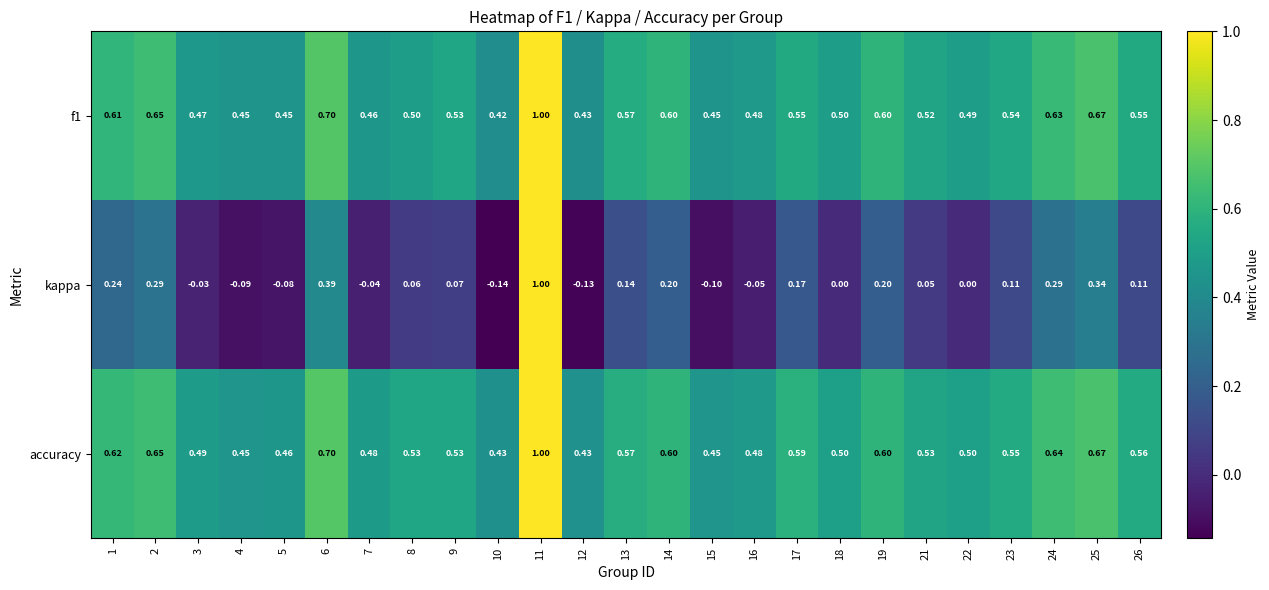

Is the value of accuracy at 13 greater than the value of f1 at 6?

No